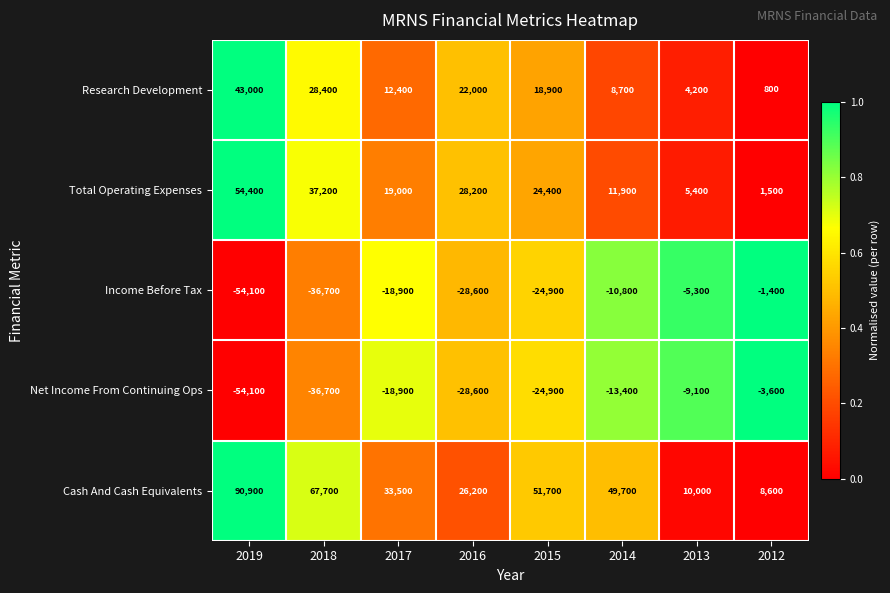

At which category is the sum across all series the highest?

2019